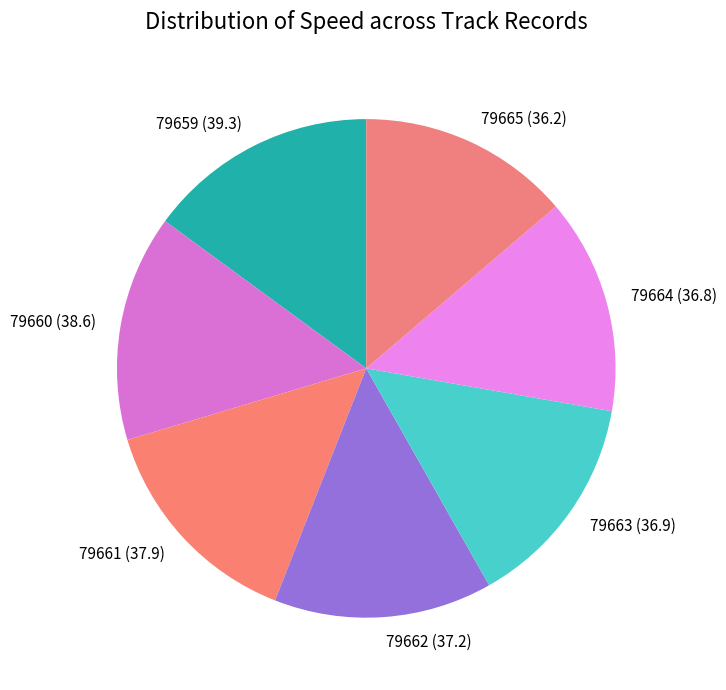

Count the number of slices in the pie.

7